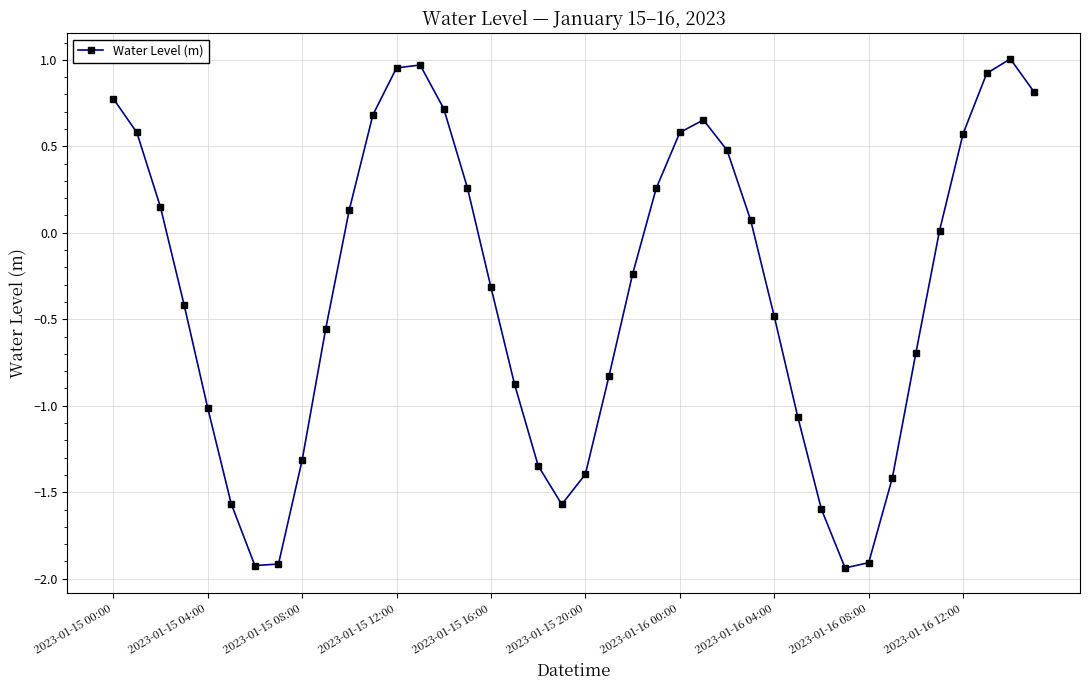

What is the value of the 29th point from the left?

-0.5